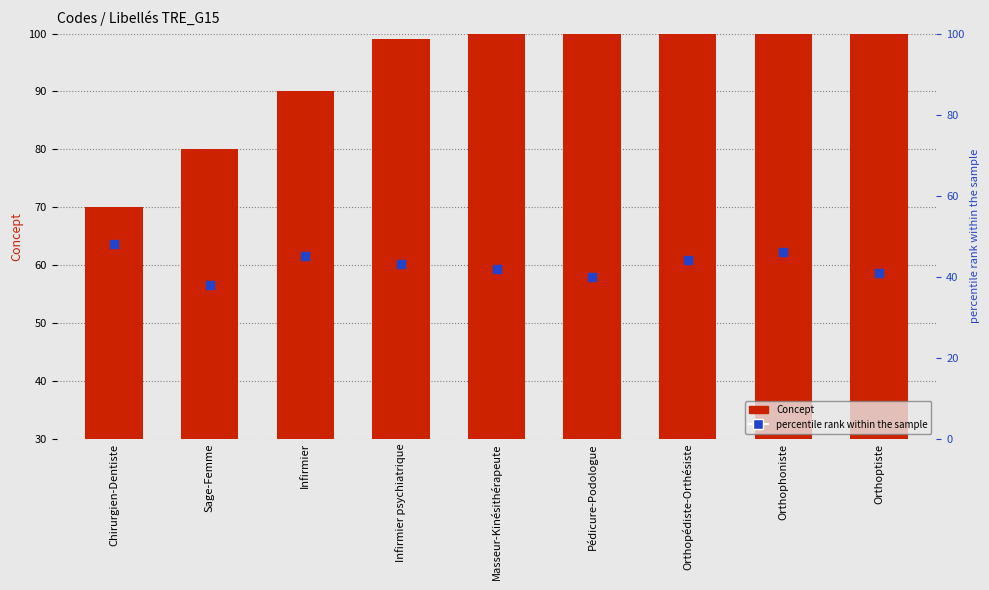

At how many categories does at least one series exceed 76?

4